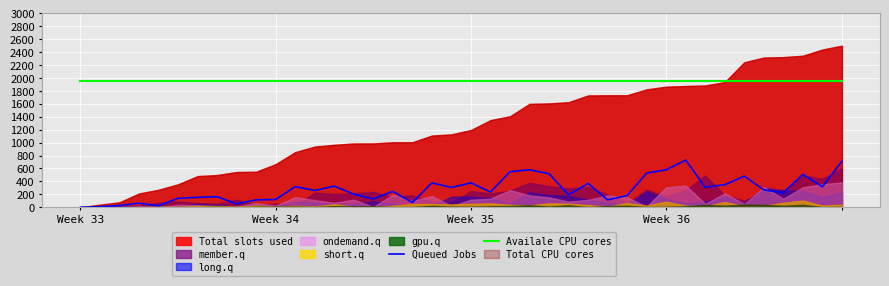

How many lines are shown in the chart?

2